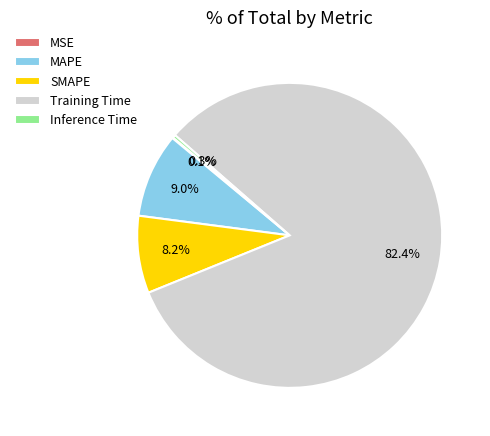

What is the largest slice in the pie chart?

Training Time